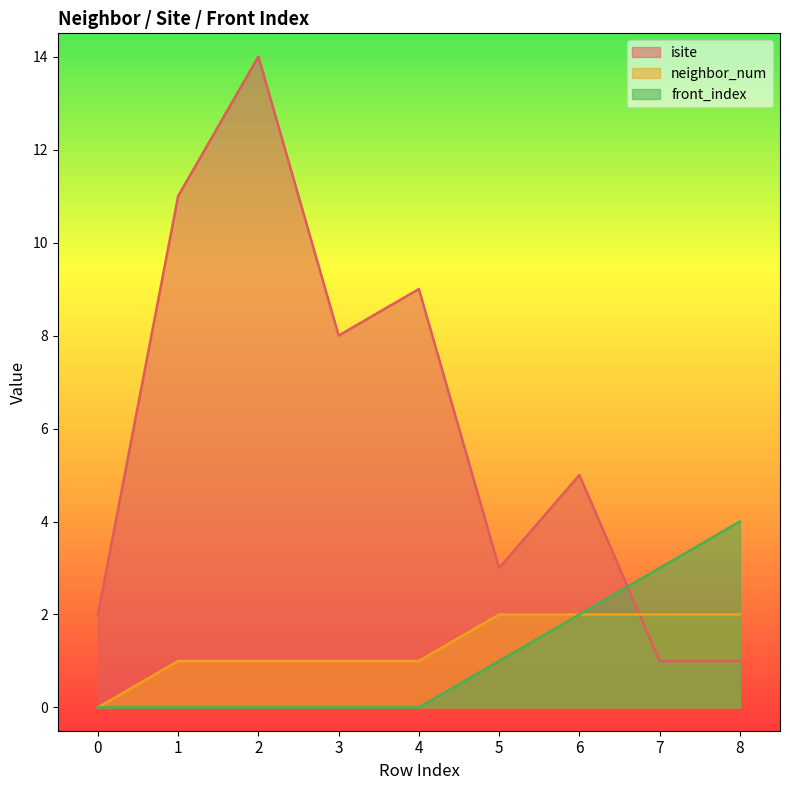

Which series ends up on top after the final intersection of isite and front_index?

front_index